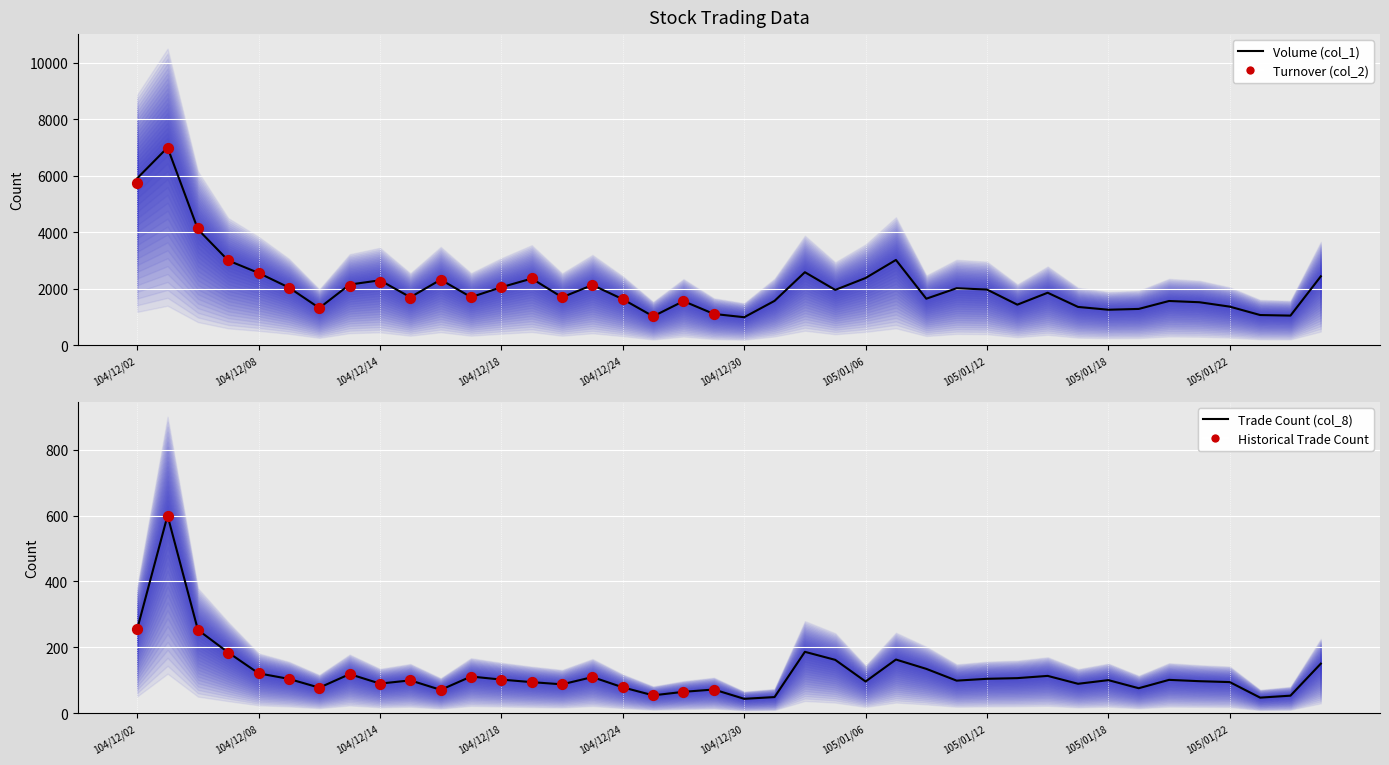

Which series has the largest total across all categories?

Volume (col_1)